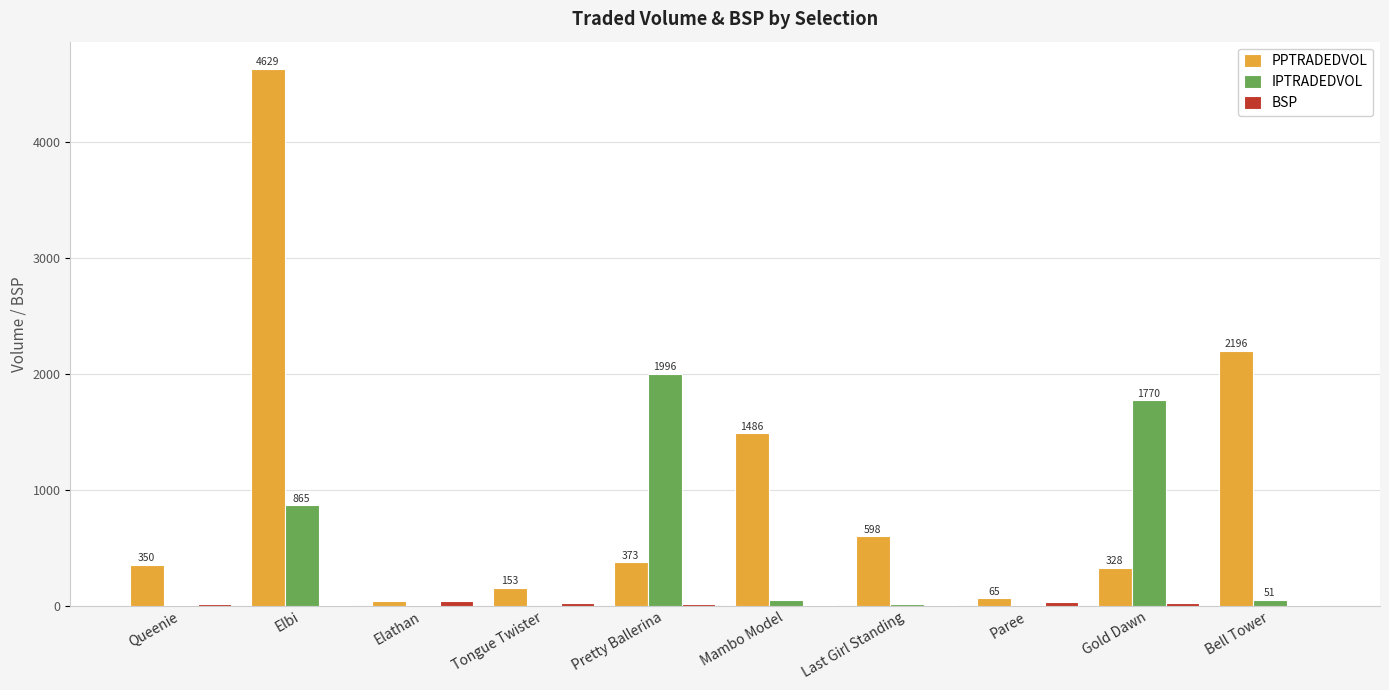

True or false: PPTRADEDVOL has a value of 373.1 at Pretty Ballerina.

True